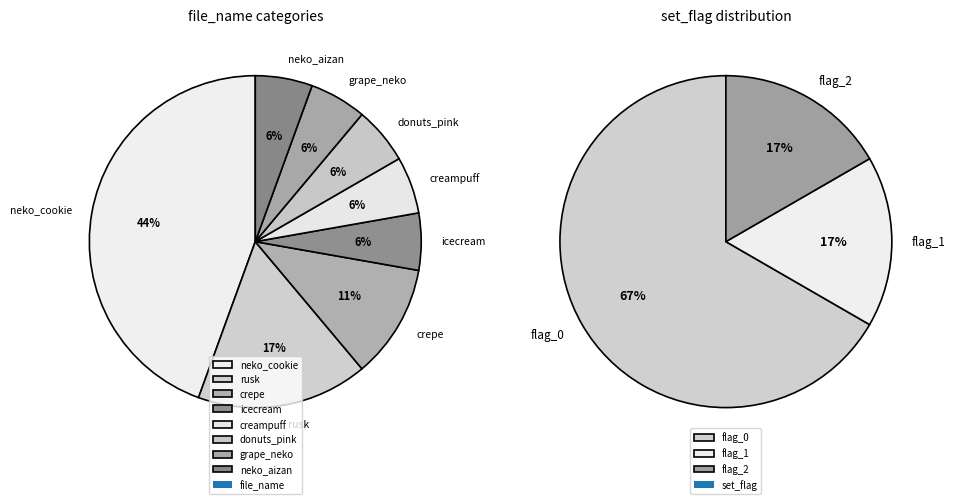

Is it true that 8 is 13% of the pie?

False